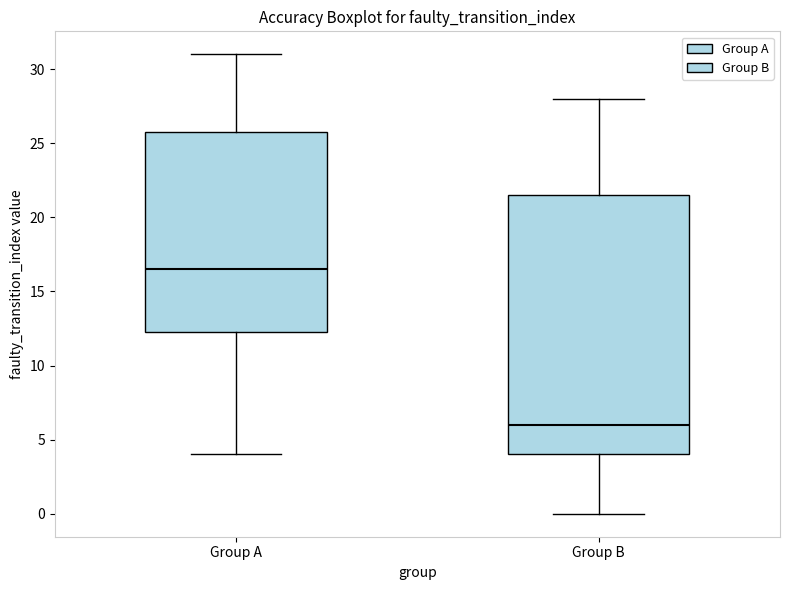

Which box is the tallest, from its lower edge to its upper edge?

Group B